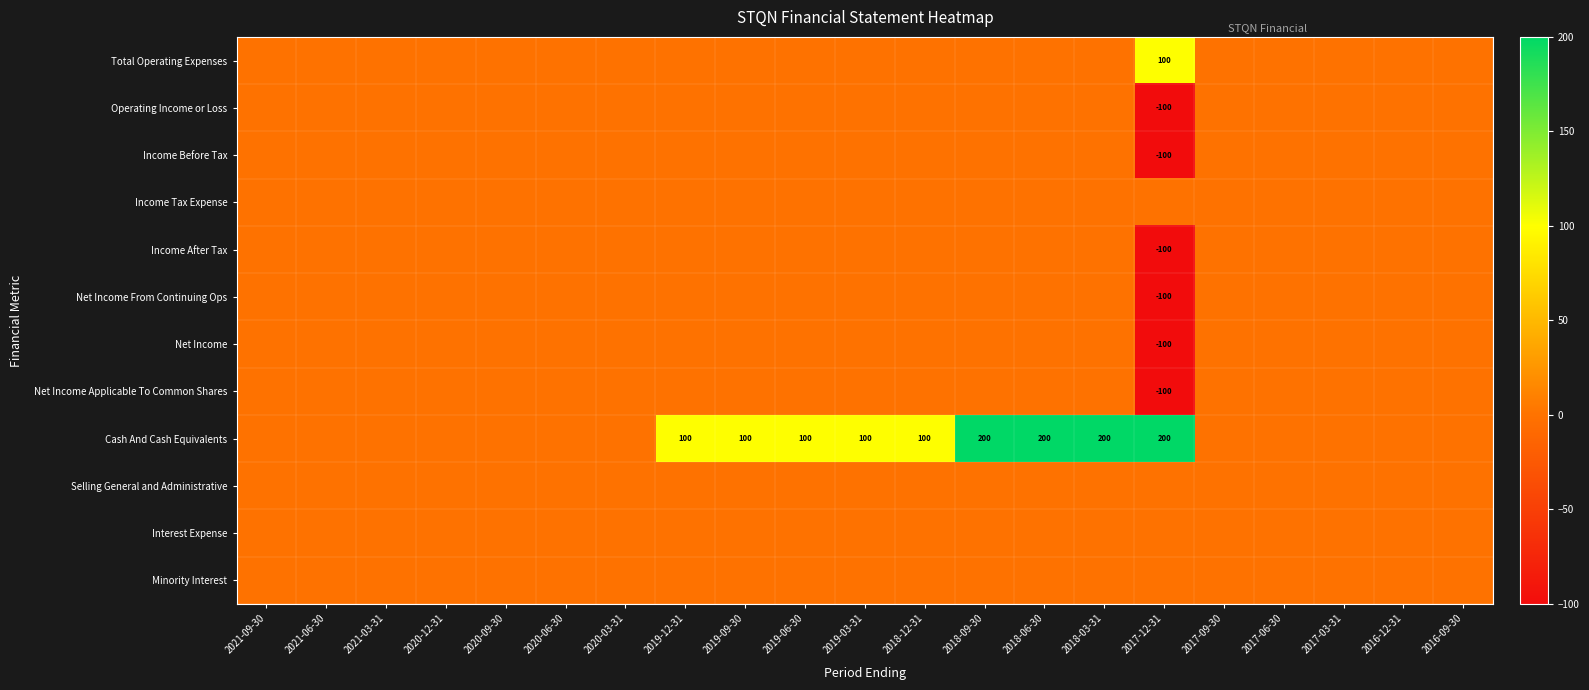

Is it true that Net Income equals -131 at 2017-12-31?

False